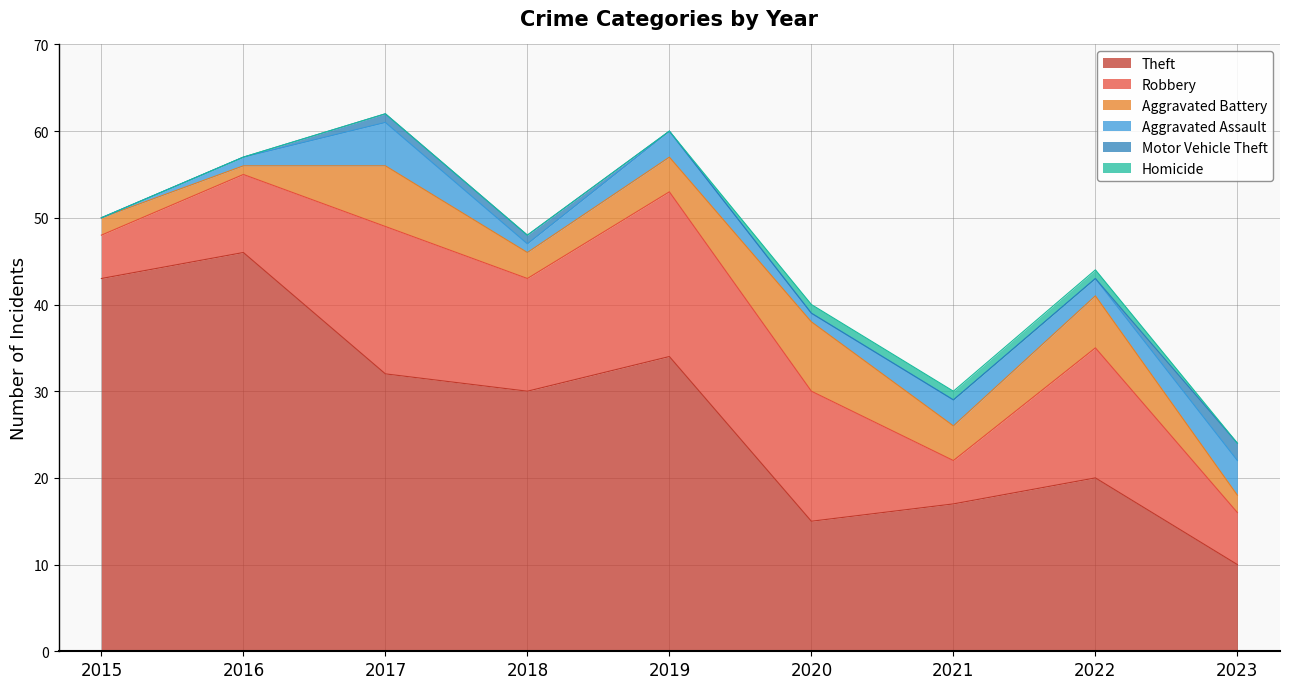

What is the sum of all Aggravated Battery values?

37